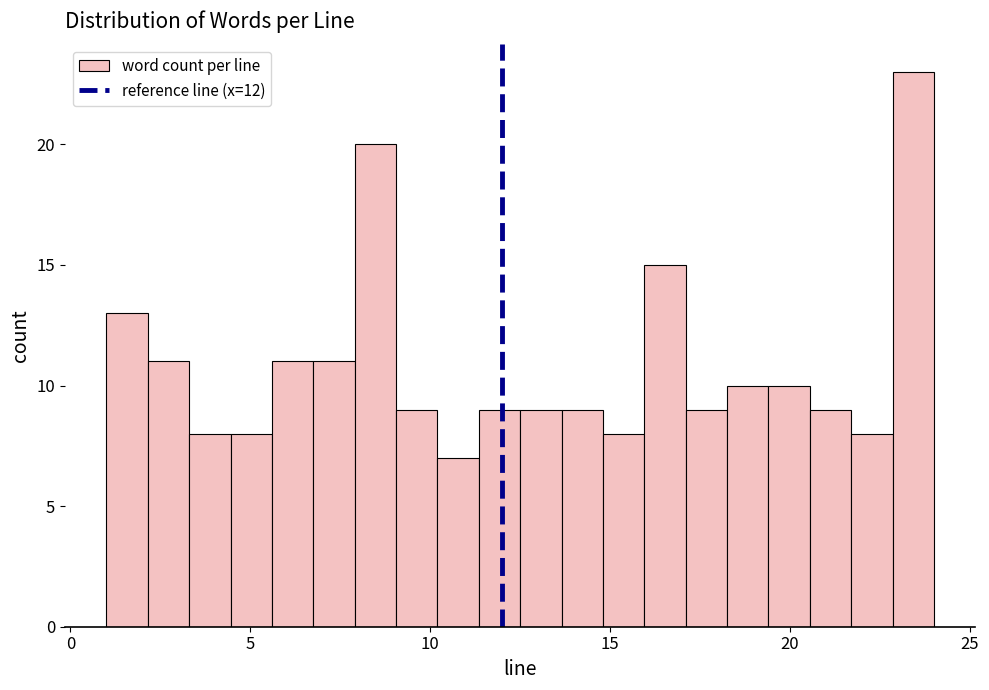

Read against the x-axis, roughly where is the centre of the tallest bar?

23.5